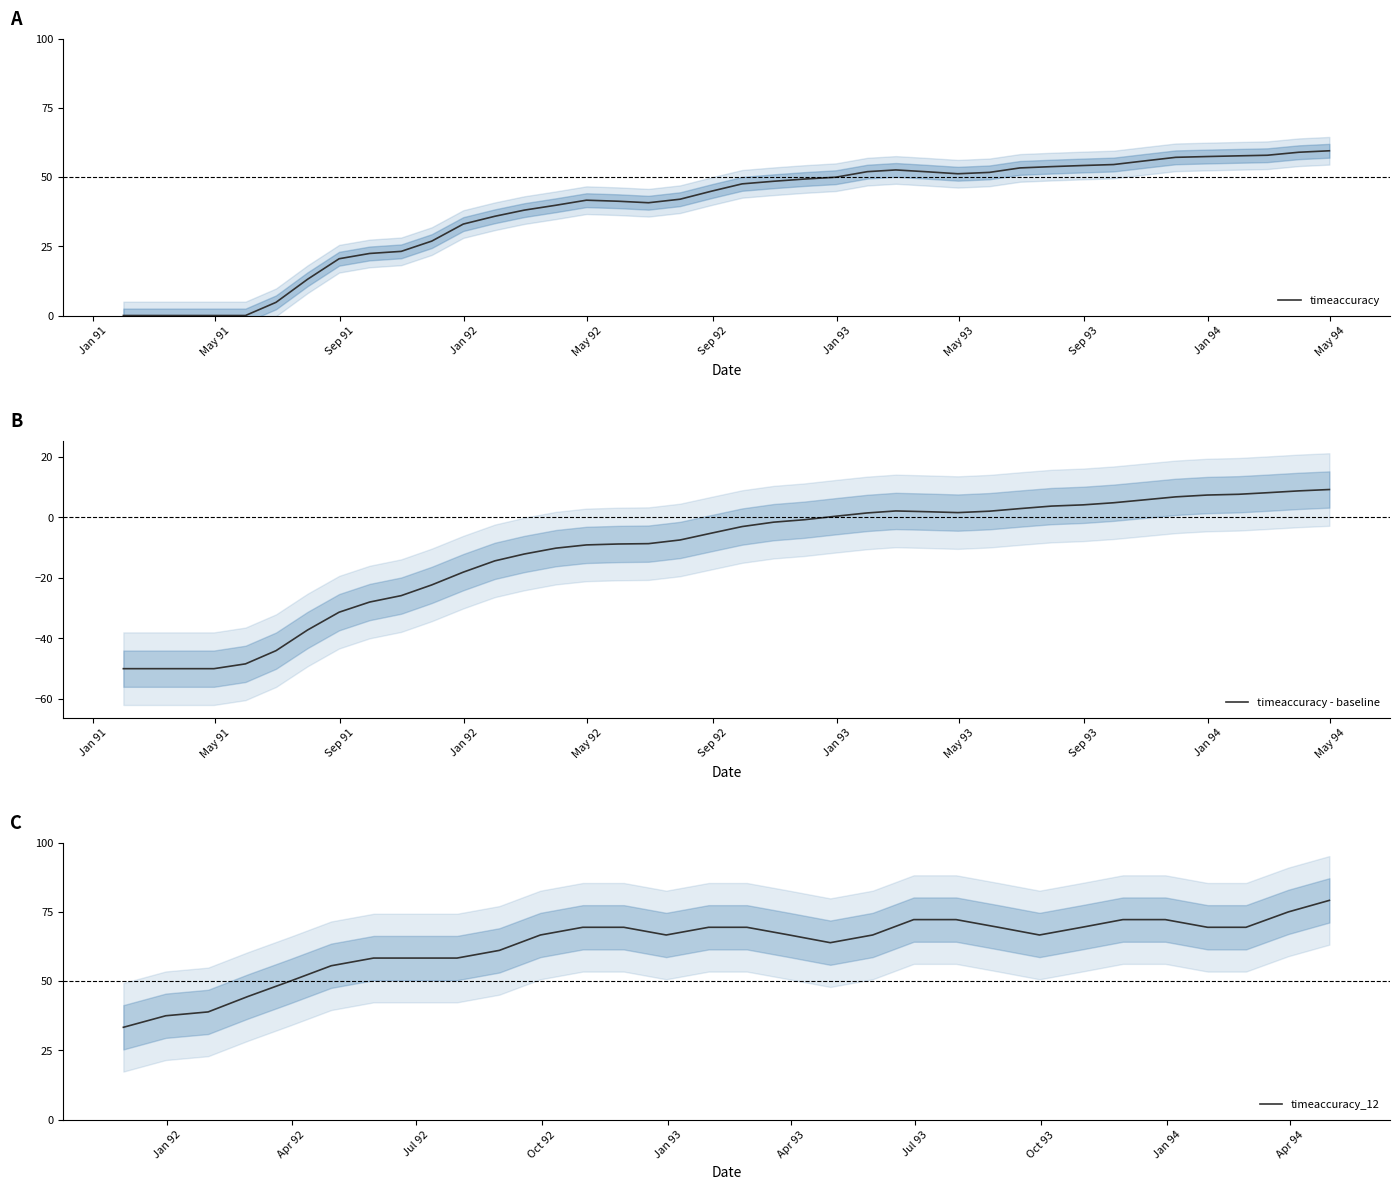

True or false: the data has more than 0 interior local peaks.

True